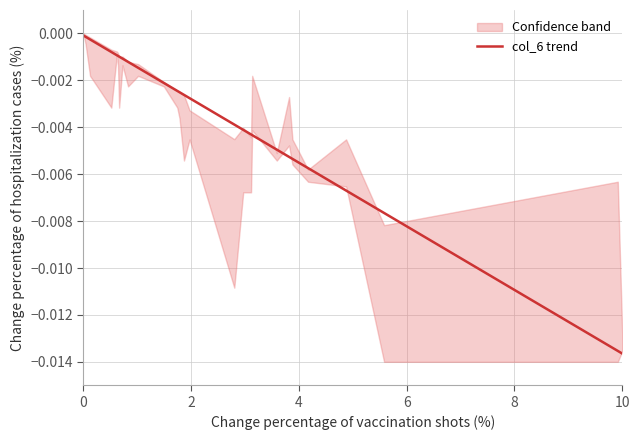

Is it true that col_6 trend equals -0.0 at 0?

True